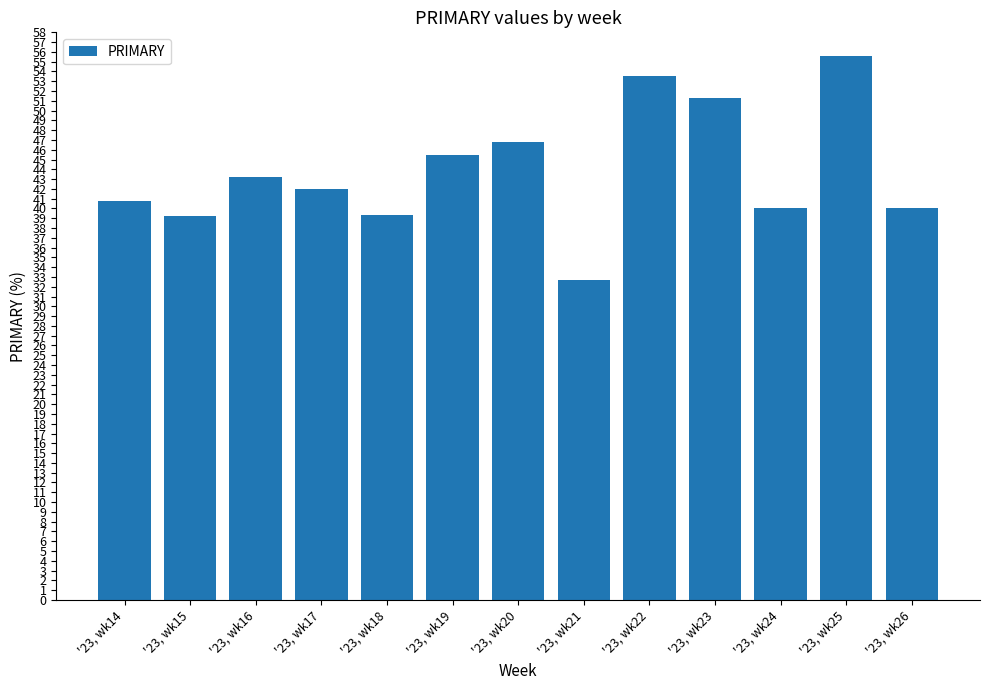

At which category does the chart reach its peak across all series?

'23, wk25